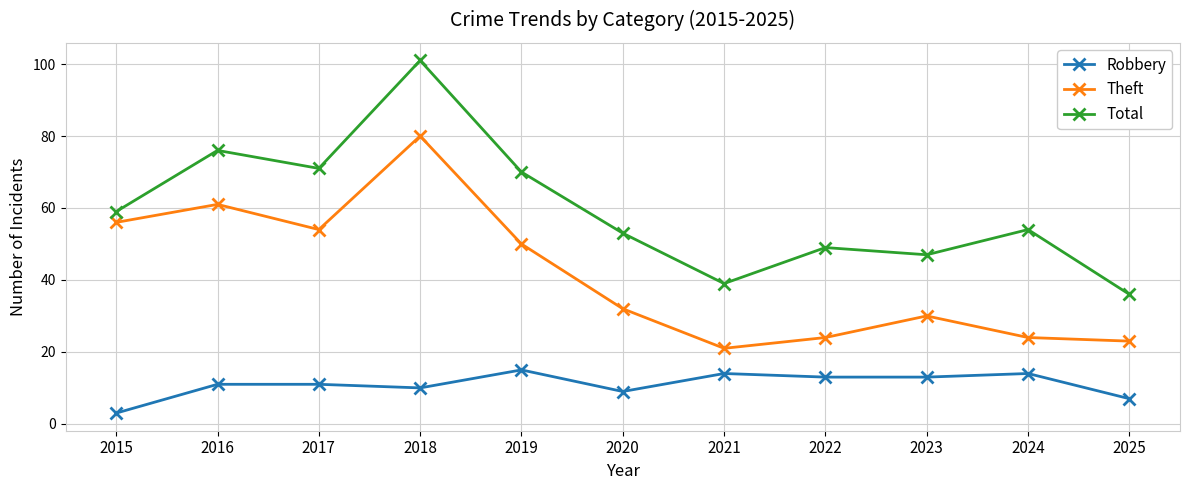

The Total series shows 59 at 2015. True or false?

True